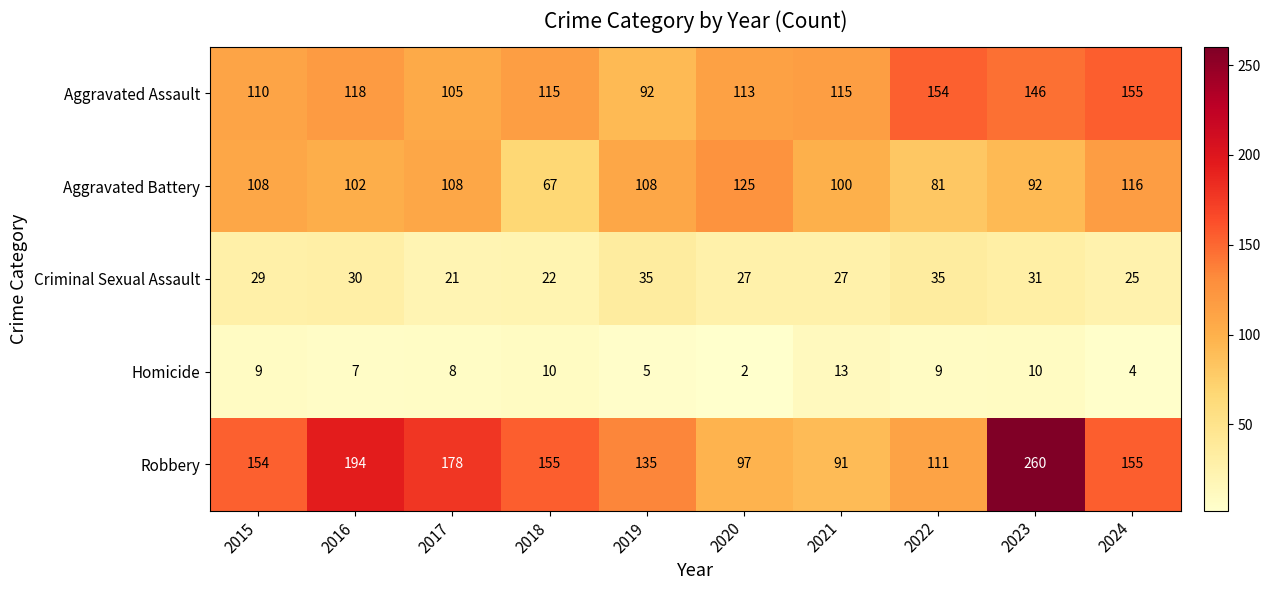

At how many categories does at least one series exceed 156?

3